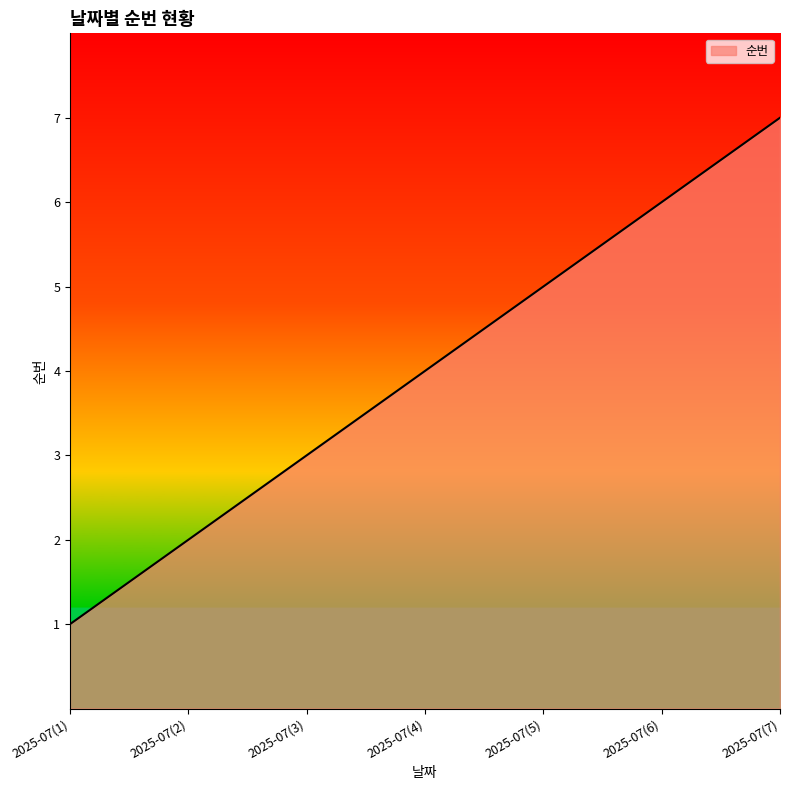

Reading left to right, extract all data points from this chart.

2025-07(1)=1	2025-07(2)=2	2025-07(3)=3	2025-07(4)=4	2025-07(5)=5	2025-07(6)=6	2025-07(7)=7